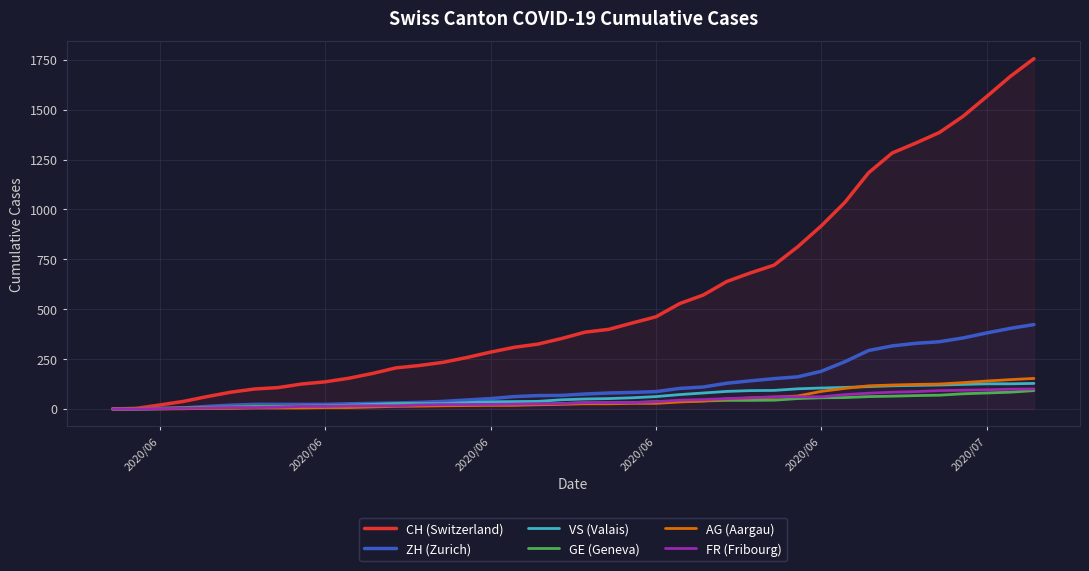

At 2020/06, list the series in order from largest to smallest.

CH (Switzerland), ZH (Zurich), VS (Valais), GE (Geneva), AG (Aargau), FR (Fribourg)